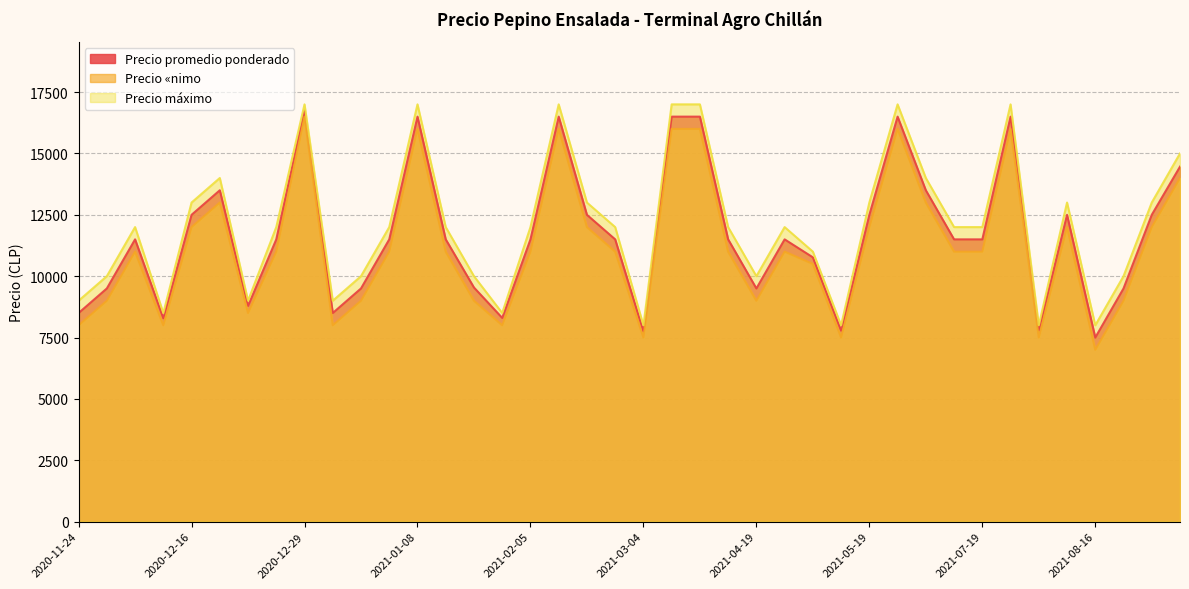

Which series has the largest total across all categories?

Precio máximo